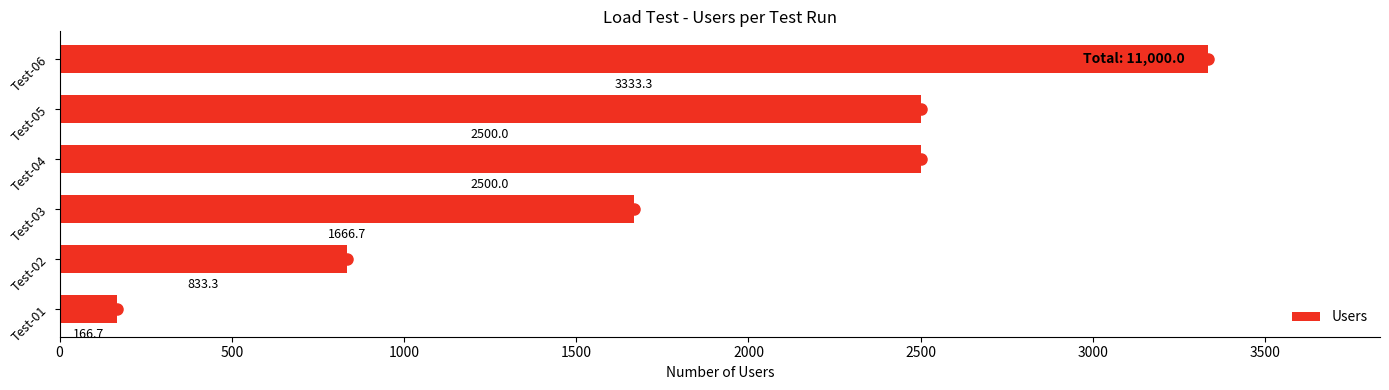

Reading bottom to top, what are all the values shown in this chart?

166.7	833.3	1666.7	2500.0	2500.0	3333.3